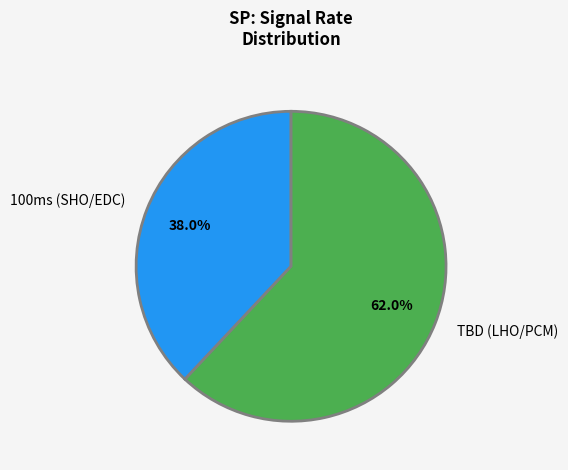

Which slice is the largest?

TBD